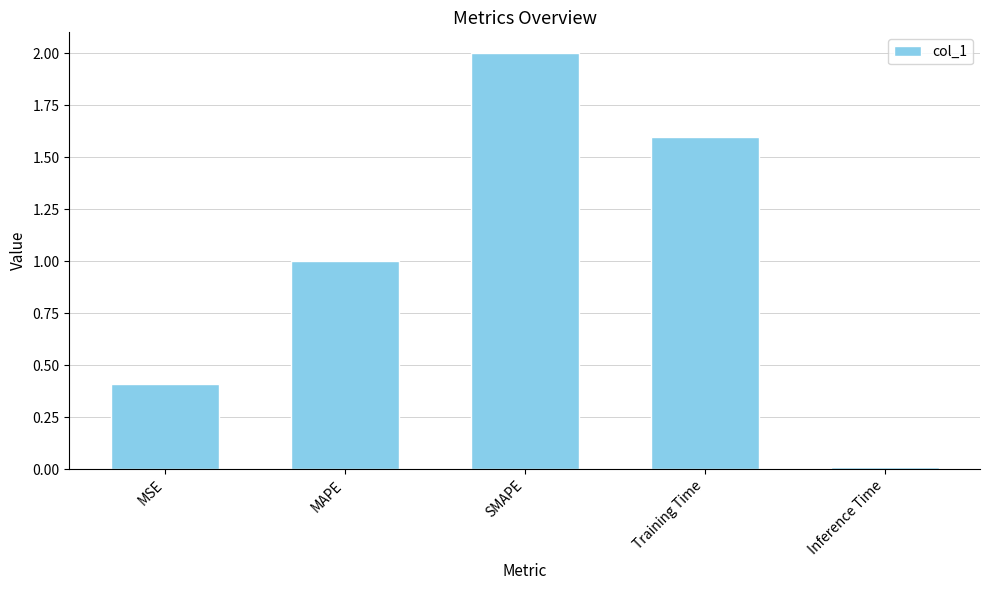

The chart shows a value of 1.5 at MAPE. True or false?

False